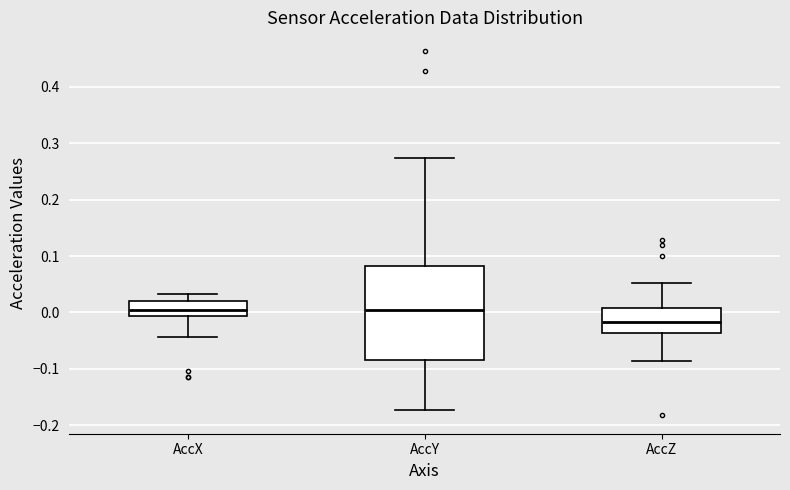

Reading left to right, transcribe this box plot: for each box, give where its median line is, the range the box spans, and where its two whiskers end, as read against the y-axis. The values are not printed on the chart, so give them approximately, as read against the axis.

AccX: median 0.00, box -0.01 to 0.02, whiskers -0.04 to 0.03
AccY: median 0.00, box -0.08 to 0.08, whiskers -0.17 to 0.27
AccZ: median -0.02, box -0.04 to 0.01, whiskers -0.09 to 0.05